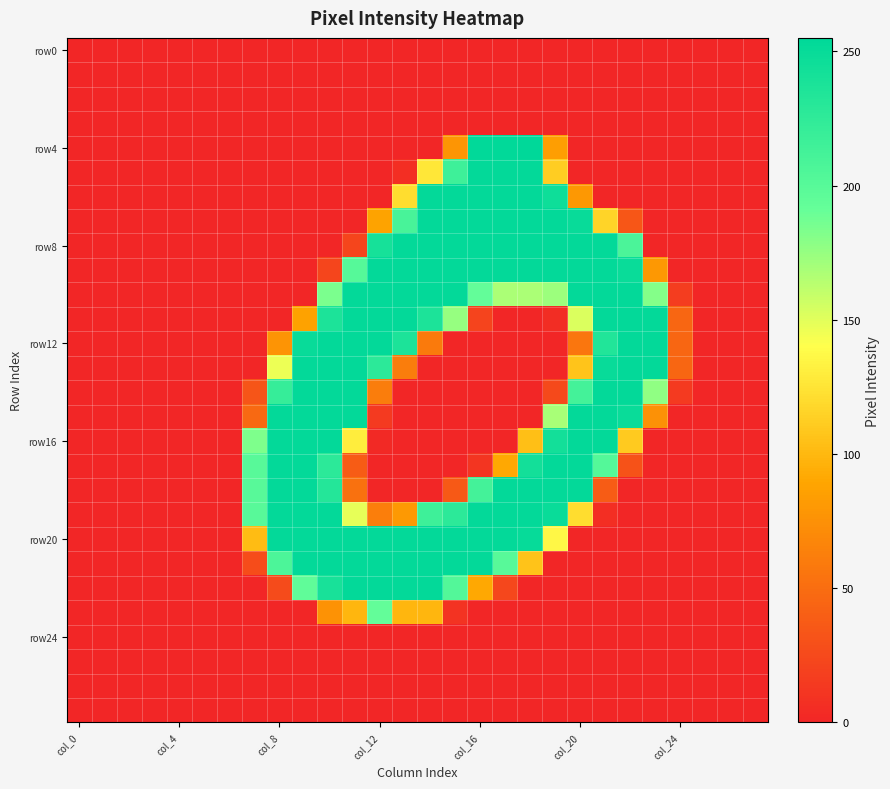

What is the greatest value displayed?

255